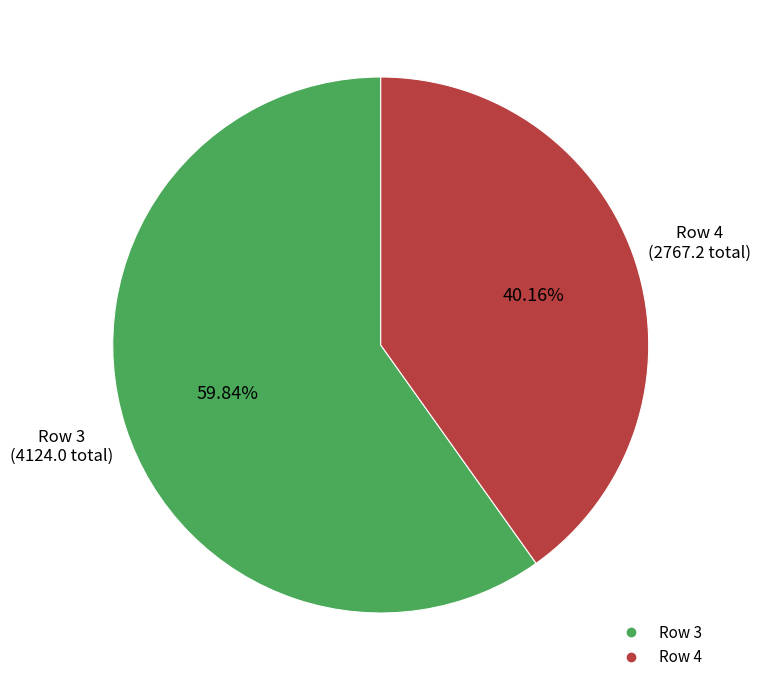

How many slices are in this pie chart?

2